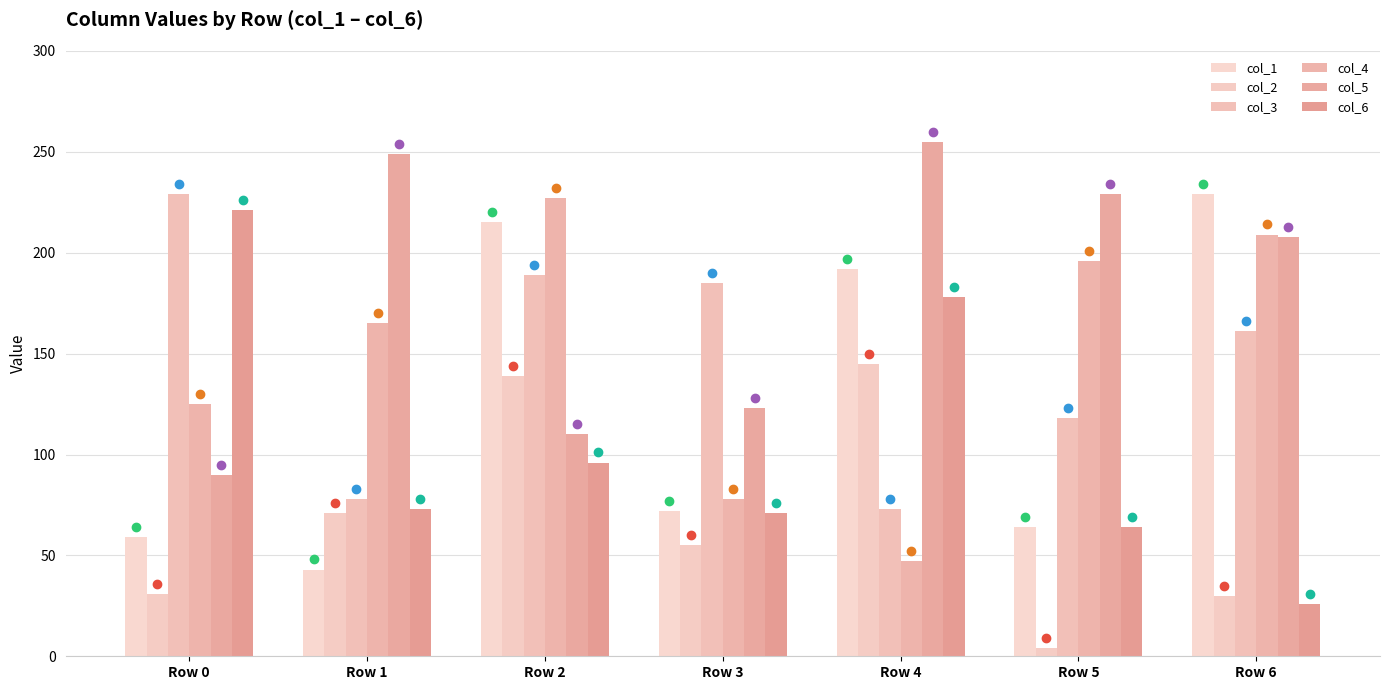

The value of col_5 at Row 1 is 76. True or false?

False